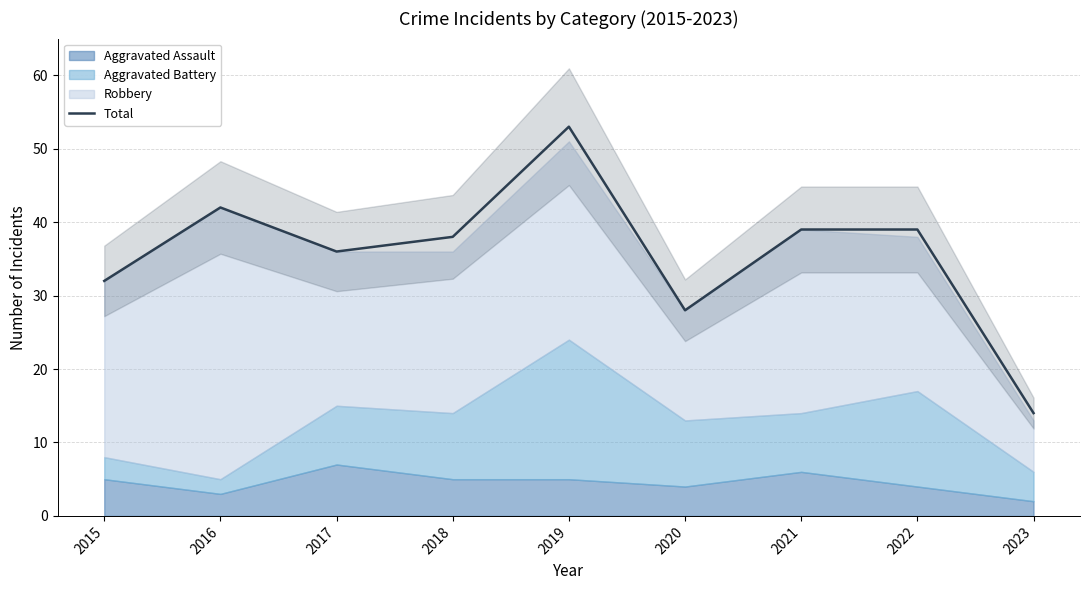

Count the number of values greater than 38.

4